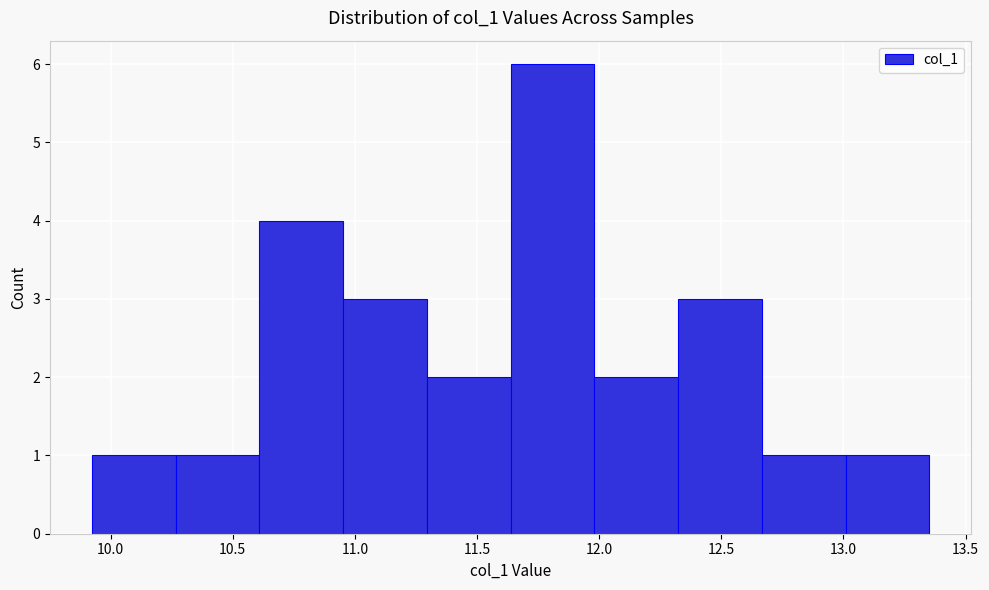

Reading left to right, transcribe this chart: for each bar, give the range it covers on the x-axis and its height. Neither the bar edges nor the heights are printed on the chart, so give them approximately, as read against the axes.

9.90 to 10.25: 1
10.25 to 10.60: 1
10.60 to 10.95: 4
10.95 to 11.30: 3
11.30 to 11.65: 2
11.65 to 12.00: 6
12.00 to 12.30: 2
12.30 to 12.65: 3
12.65 to 13.00: 1
13.00 to 13.35: 1